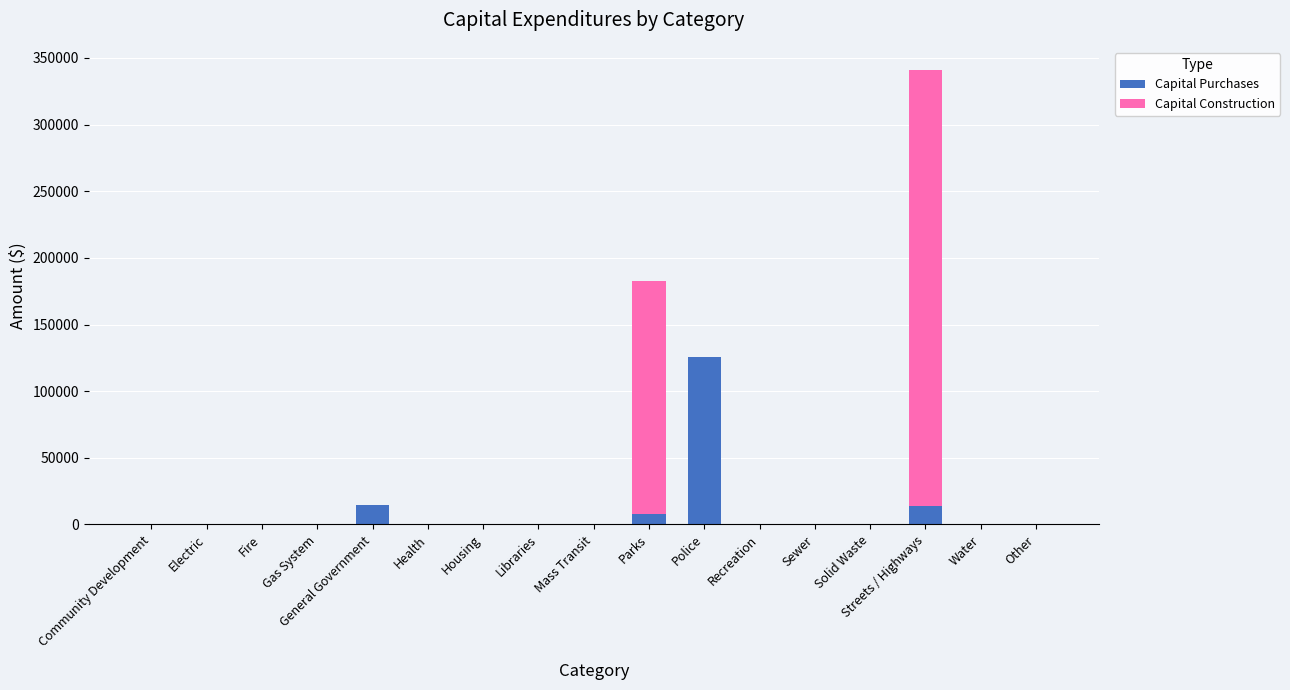

Is it true that Capital Purchases equals 57092 at Gas System?

False